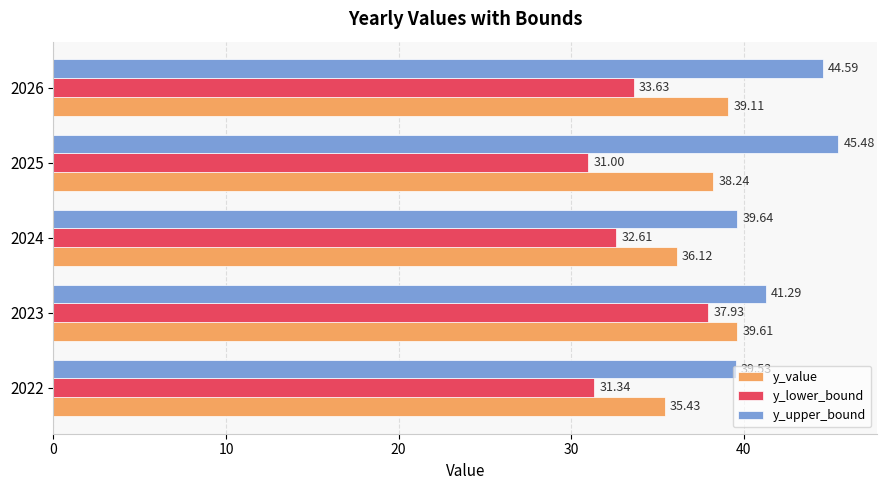

At how many categories does at least one series exceed 32?

5